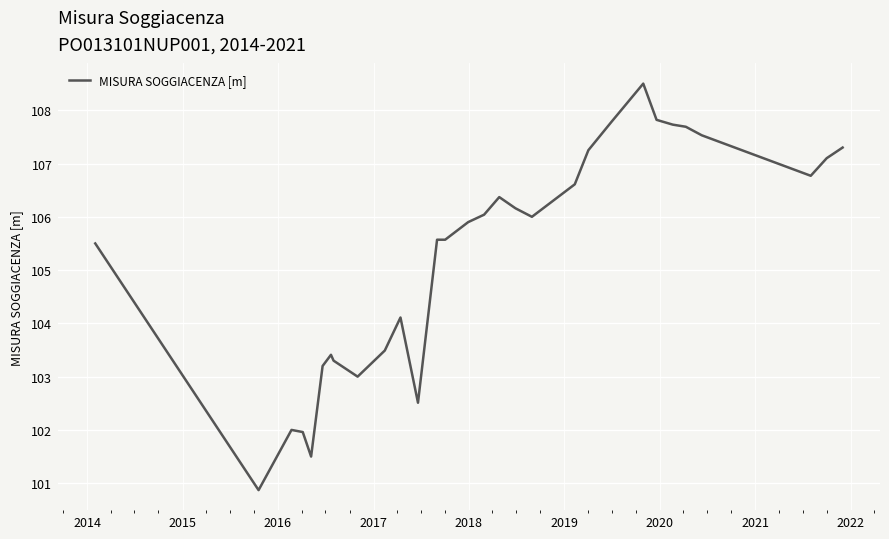

What is the maximum value shown in the chart?

108.5